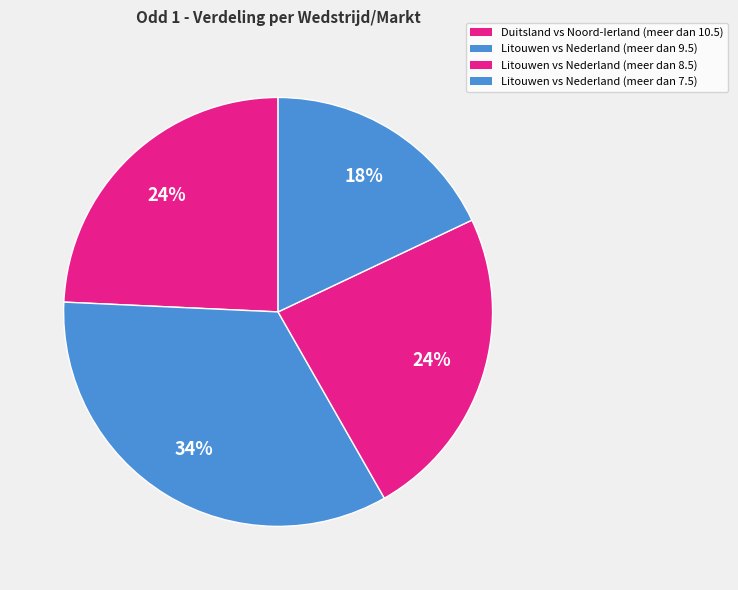

How many slices are in this pie chart?

4